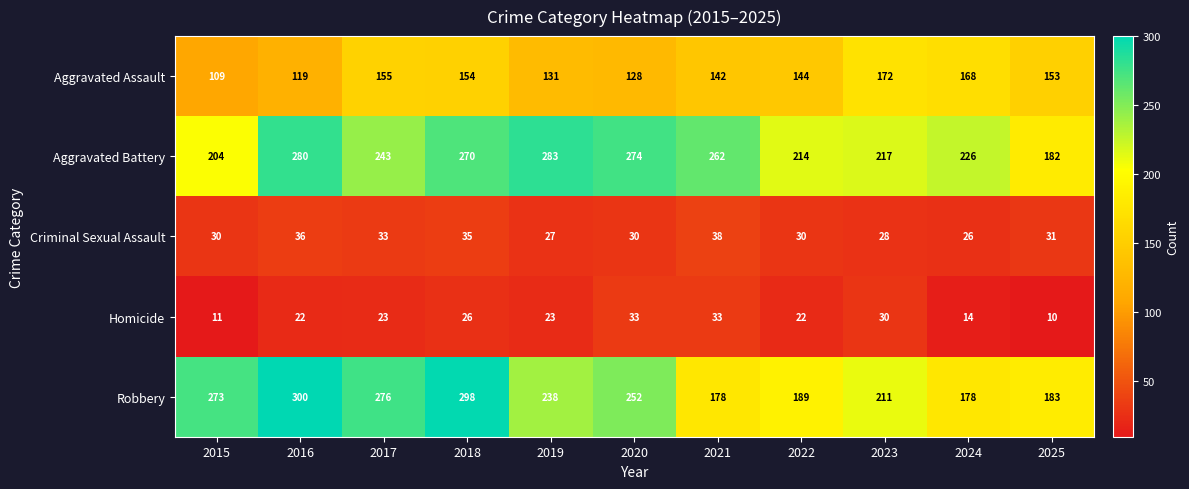

Which series has the largest range (max minus min)?

Robbery